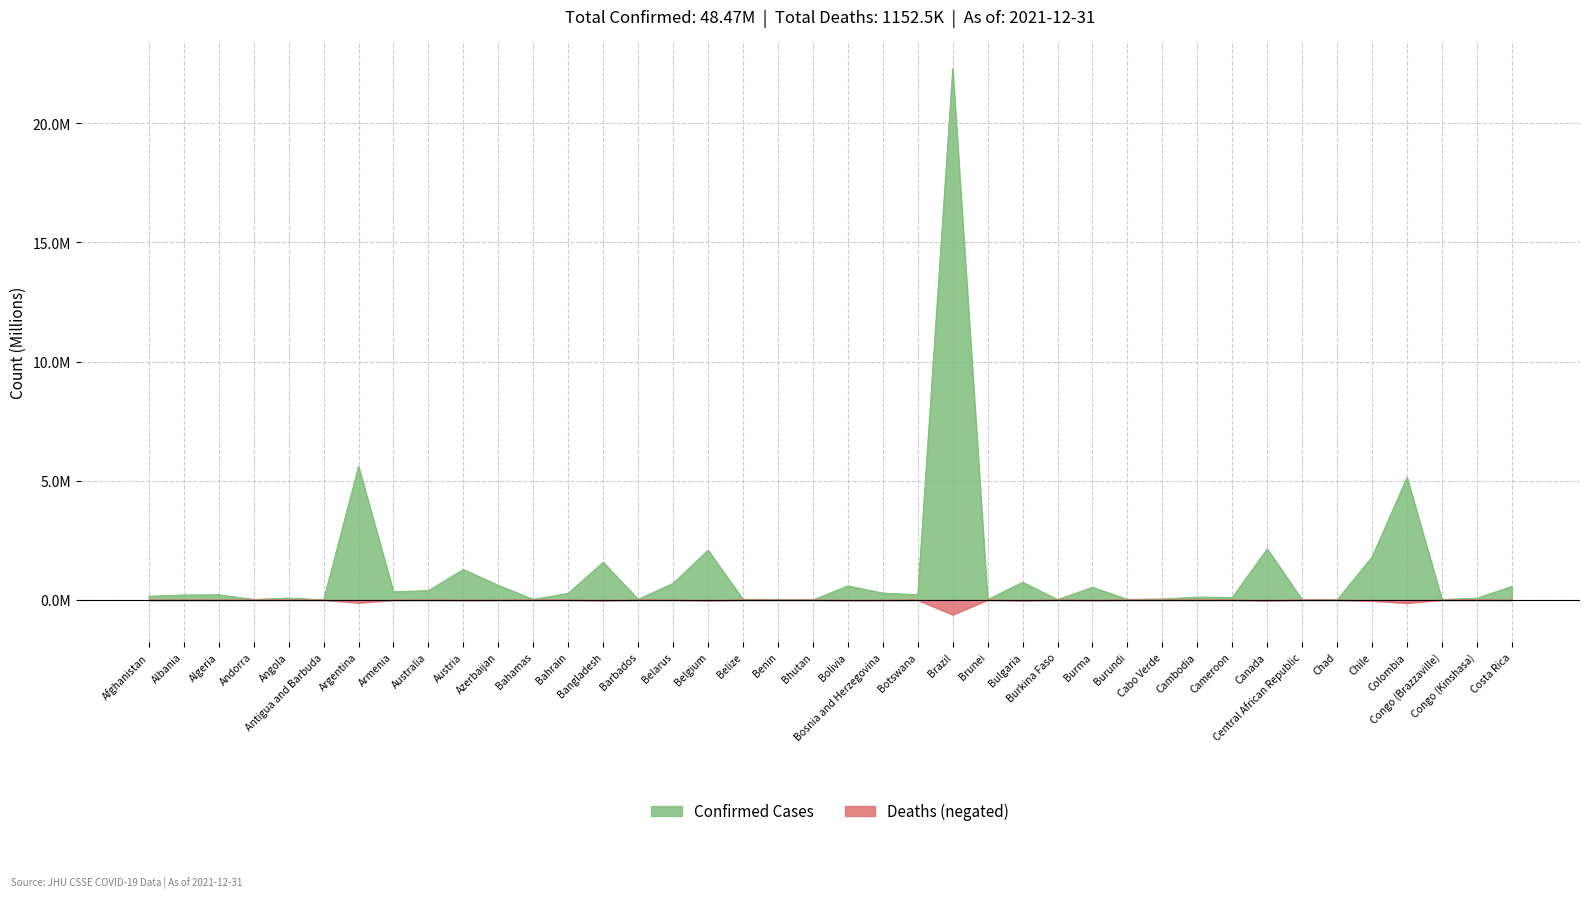

True or false: Confirmed and Deaths intersect in this chart.

False